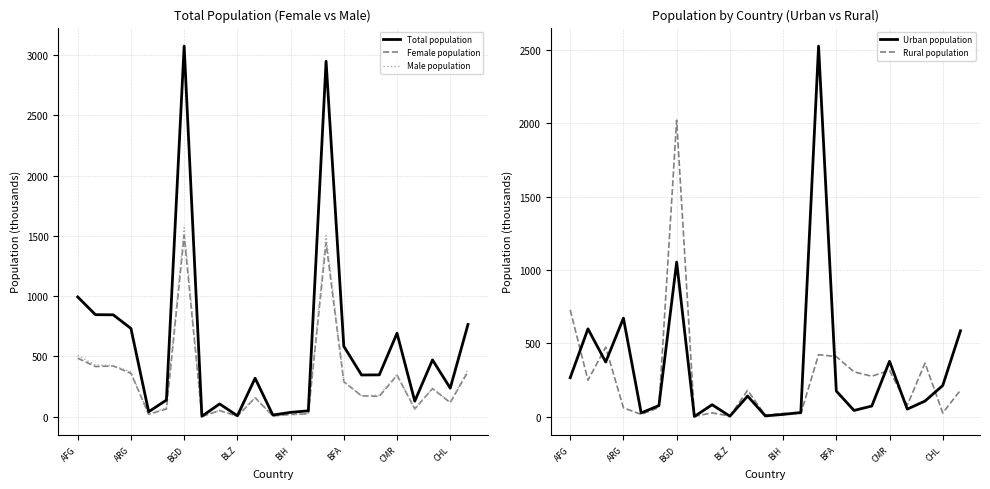

What is the difference between the second highest and minimum values in the Urban population series?

1052